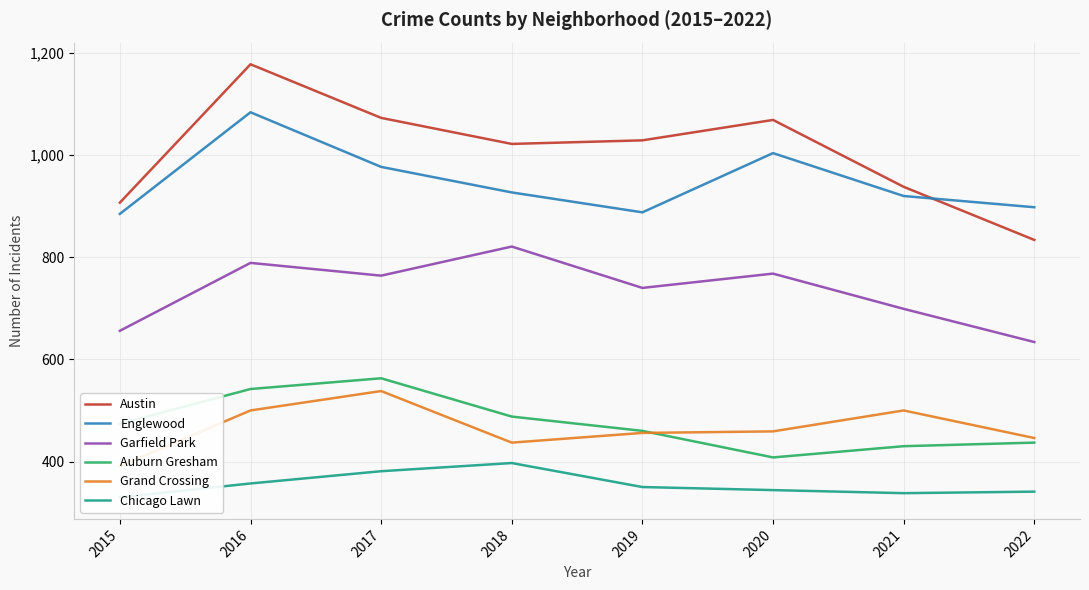

What is the difference between the maximum and minimum values in the Chicago Lawn series?

67